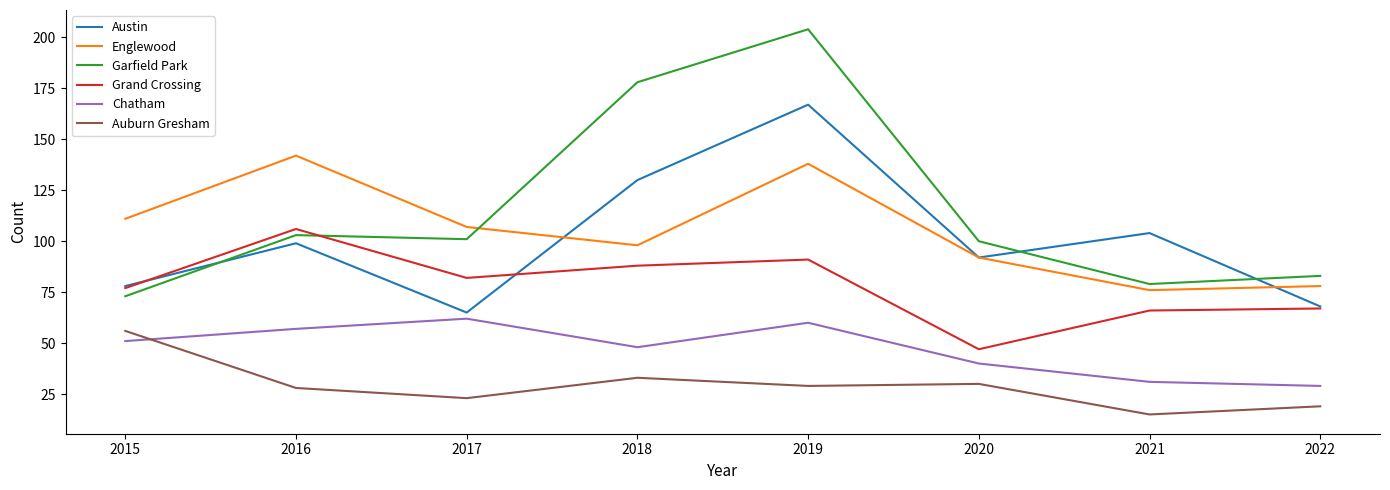

Reading right to left, list all the values displayed in this chart.

Austin: 68	104	92	167	130	65	99	78
Englewood: 78	76	92	138	98	107	142	111
Garfield Park: 83	79	100	204	178	101	103	73
Grand Crossing: 67	66	47	91	88	82	106	77
Chatham: 29	31	40	60	48	62	57	51
Auburn Gresham: 19	15	30	29	33	23	28	56